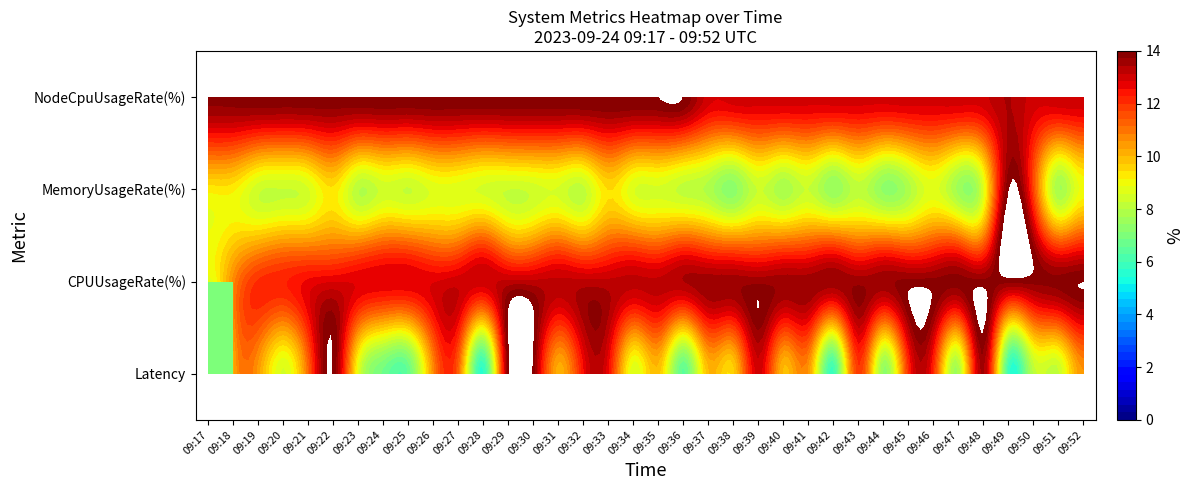

List the series in order of their peak value, highest first.

NodeCpuUsageRate(%), CPUUsageRate(%), MemoryUsageRate(%), Latency